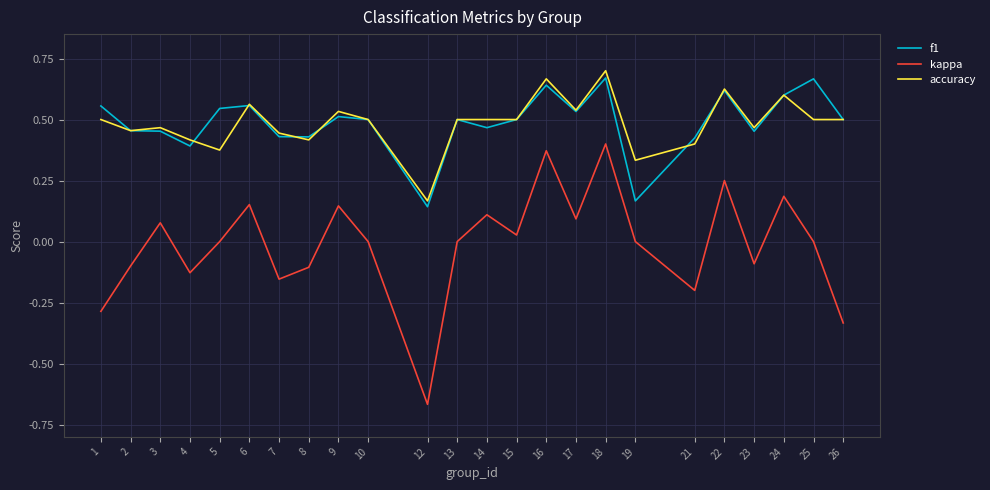

What are all the series names shown in the legend?

f1, kappa, accuracy